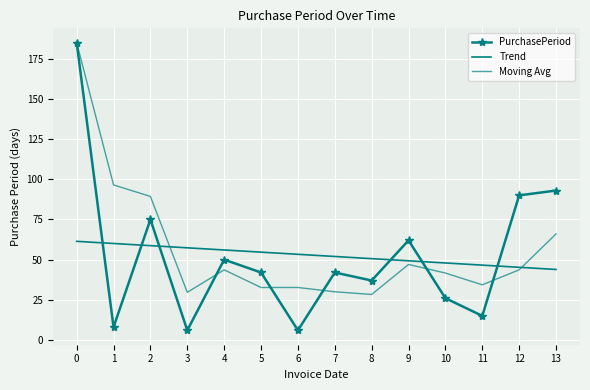

Reading right to left, list all the values displayed in this chart.

PurchasePeriod: 13=93.0	12=90.0	11=15.0	10=26.0	9=62.0	8=37.0	7=42.0	6=6.0	5=42.0	4=50.0	3=6.0	2=75.0	1=8.0	0=185.0
Trend: 13=43.9	12=45.2	11=46.6	10=47.9	9=49.3	8=50.6	7=52.0	6=53.3	5=54.7	4=56.0	3=57.4	2=58.7	1=60.1	0=61.4
Moving Avg: 13=66.0	12=43.7	11=34.3	10=41.7	9=47.0	8=28.3	7=30.0	6=32.7	5=32.7	4=43.7	3=29.7	2=89.3	1=96.5	0=185.0